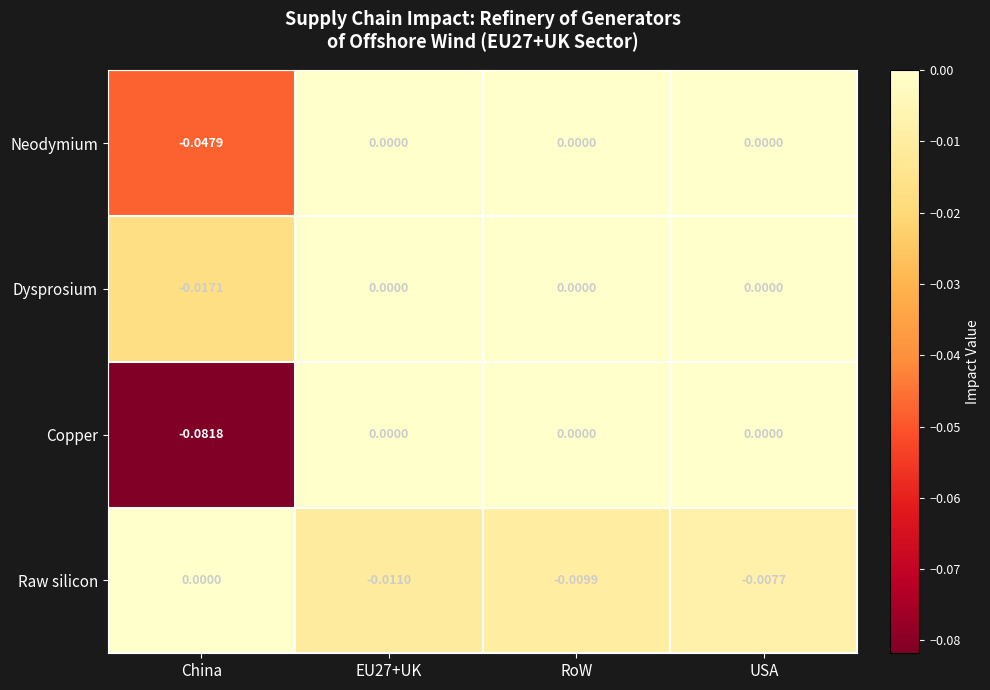

Which series changed the most between EU27+UK and USA?

Raw silicon